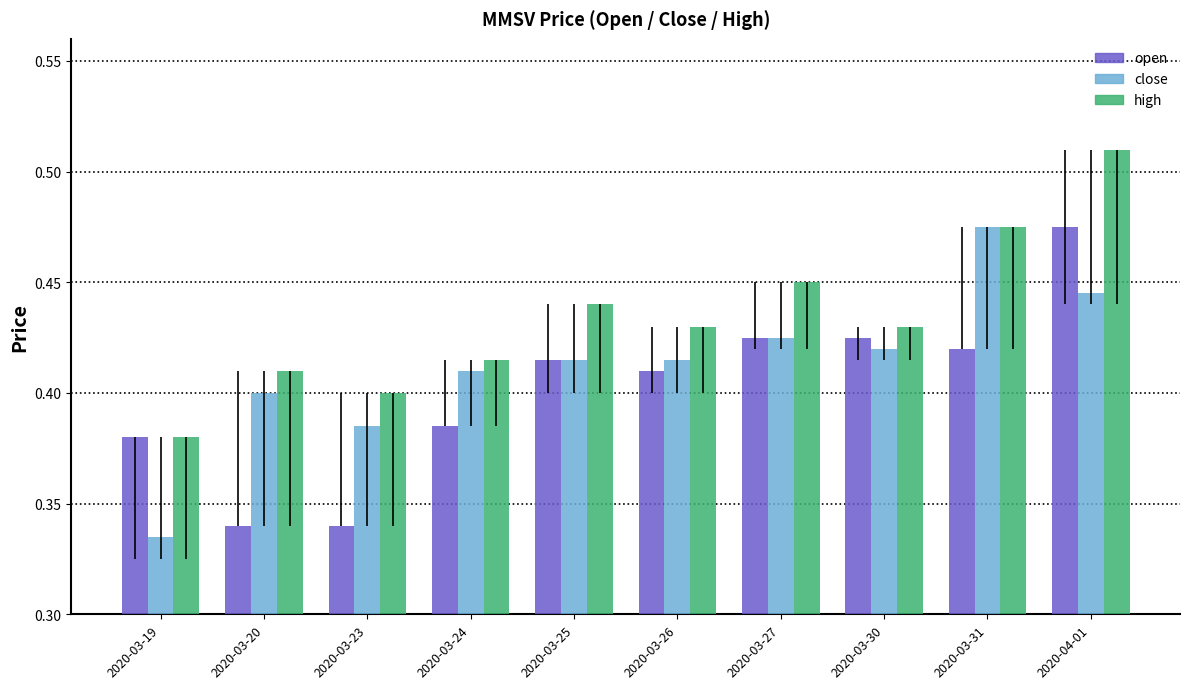

The open series shows 0.5 at 2020-03-20. True or false?

False